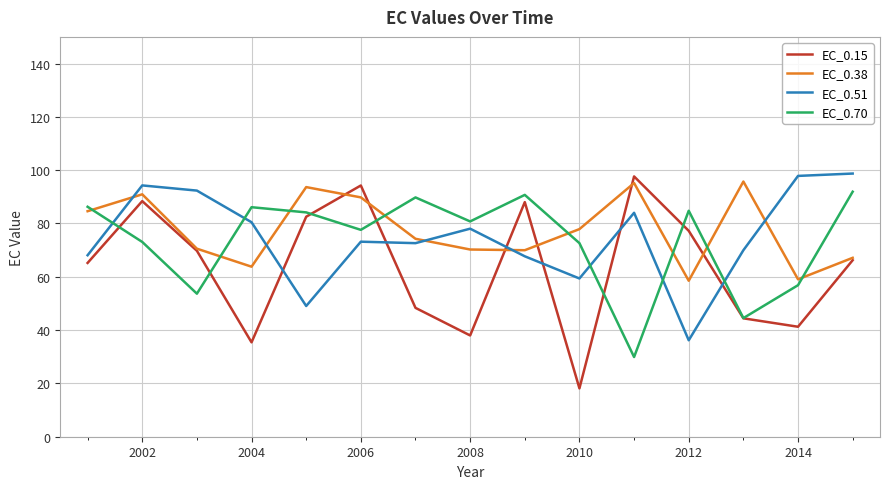

What is the minimum value shown in the chart?

18.1